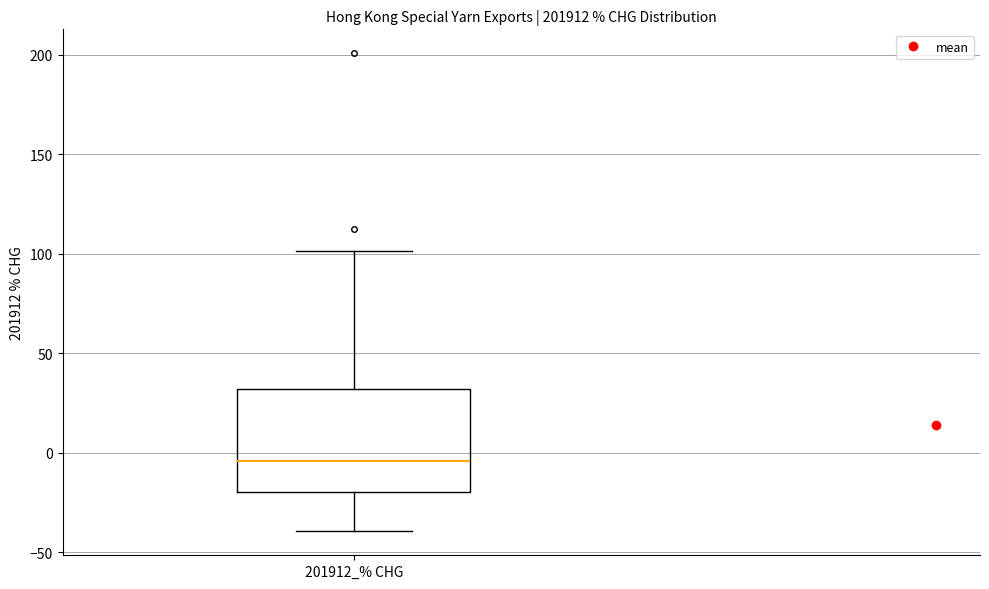

Transcribe this box plot: give where the median line is, the range the box spans, and where the two whiskers end, as read against the y-axis. The values are not printed on the chart, so give them approximately, as read against the axis.

median -5, box -20 to 30, whiskers -40 to 100